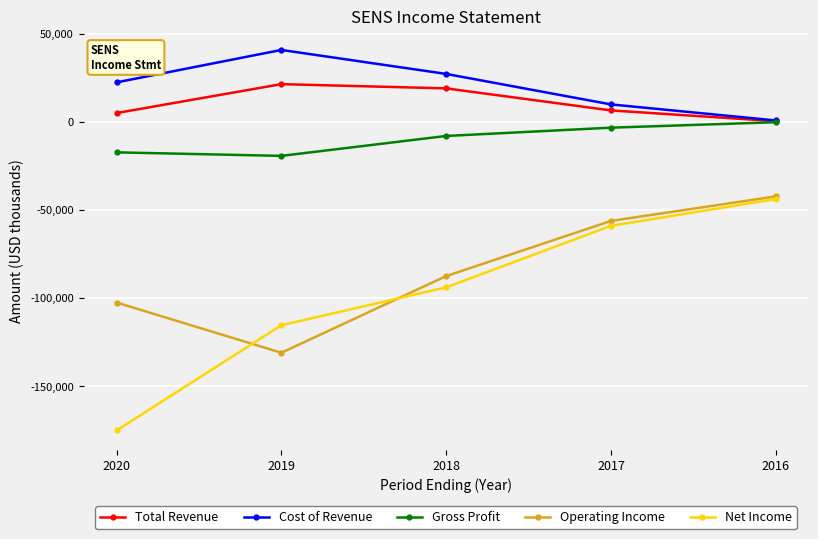

What is the sum of the Cost of Revenue values at 2020 and 2019?

63000